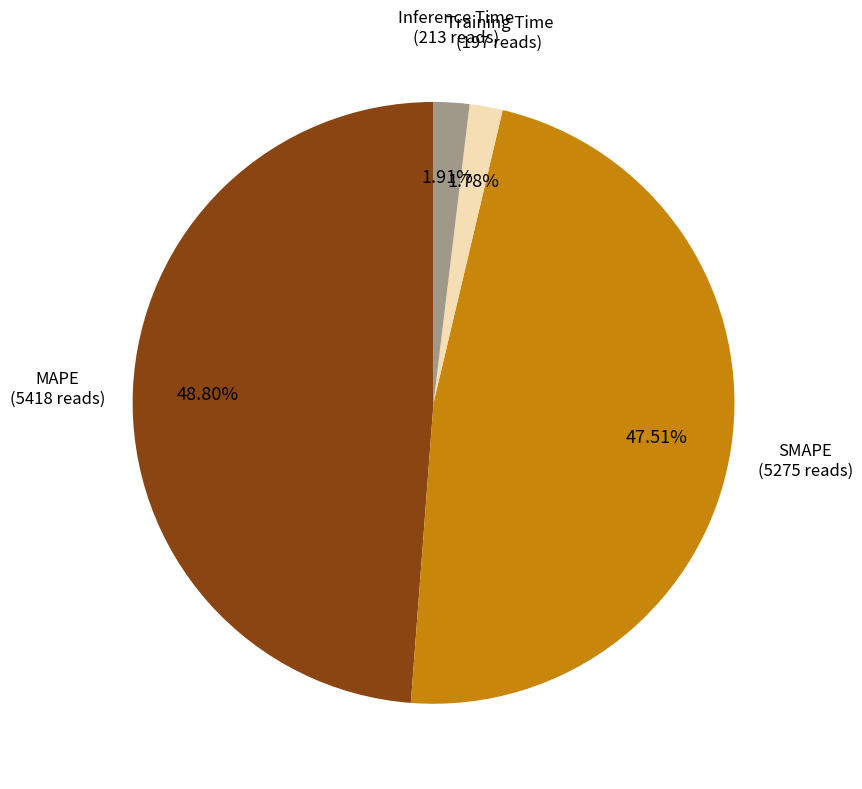

Is the sum of MAPE and Inference Time greater than half?

Yes